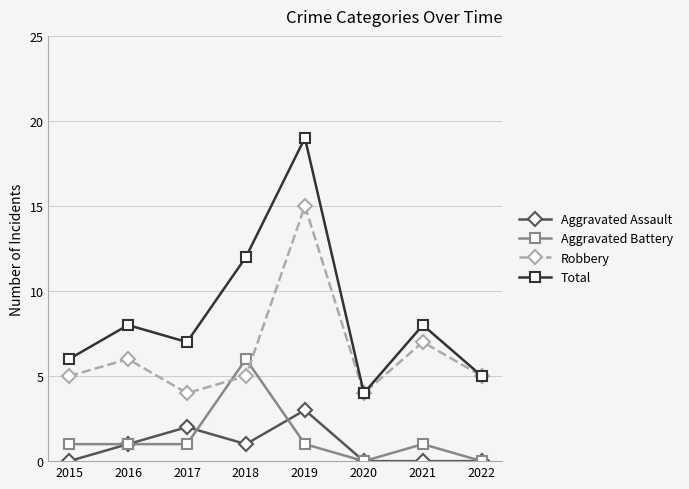

What is the approximate value of Aggravated Battery at 2018?

6